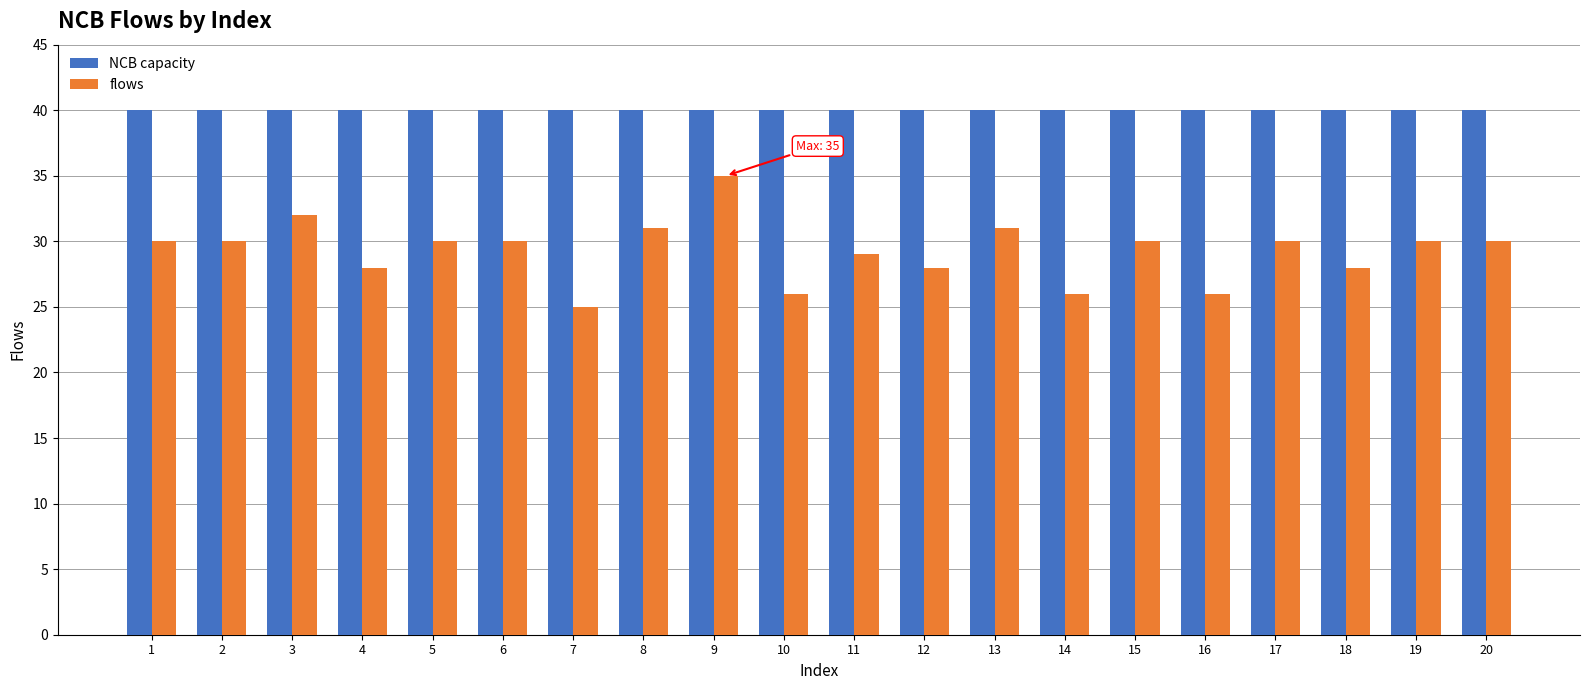

The NCB capacity series shows 15 at 4. True or false?

False